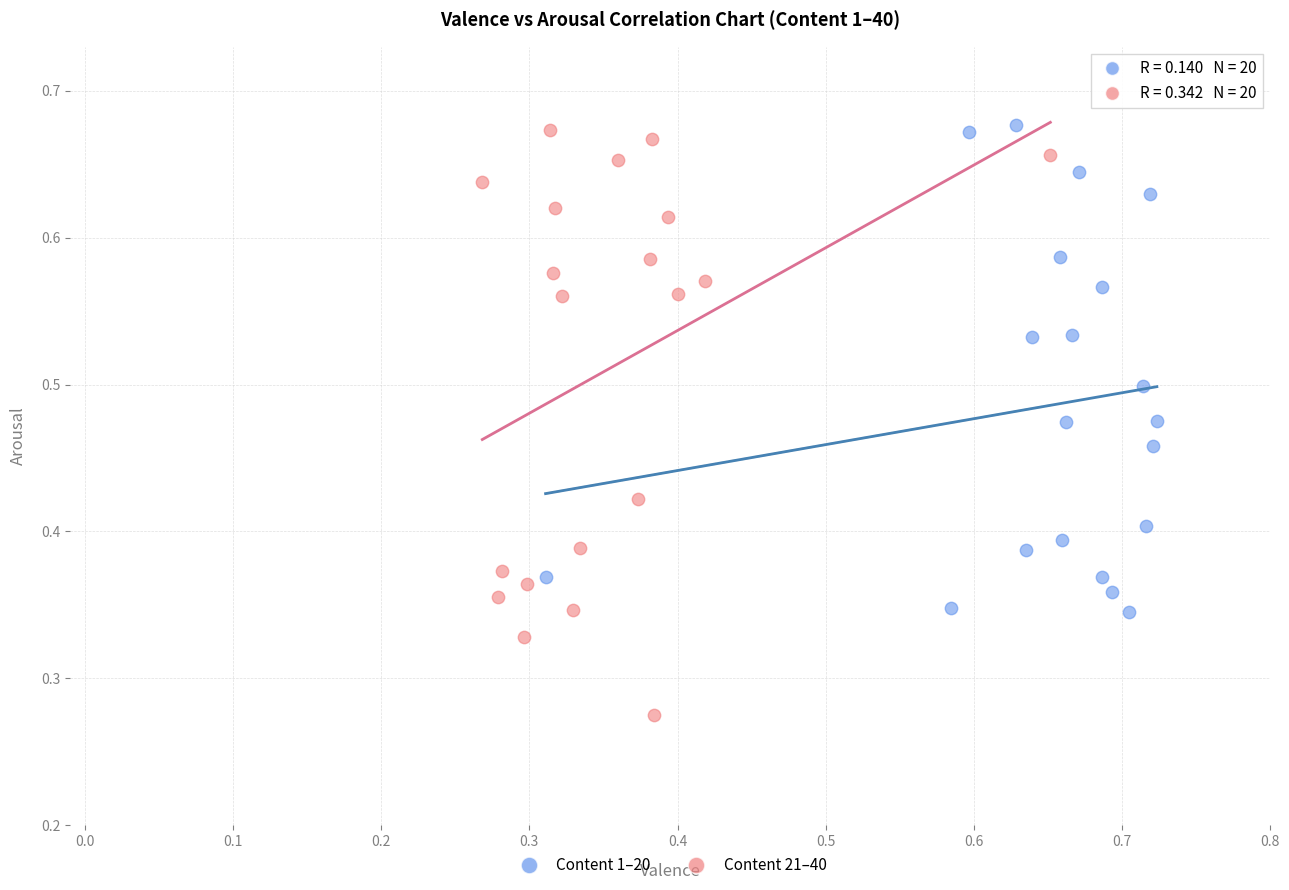

Which series has the largest Y range (max minus min)?

Content 21–40